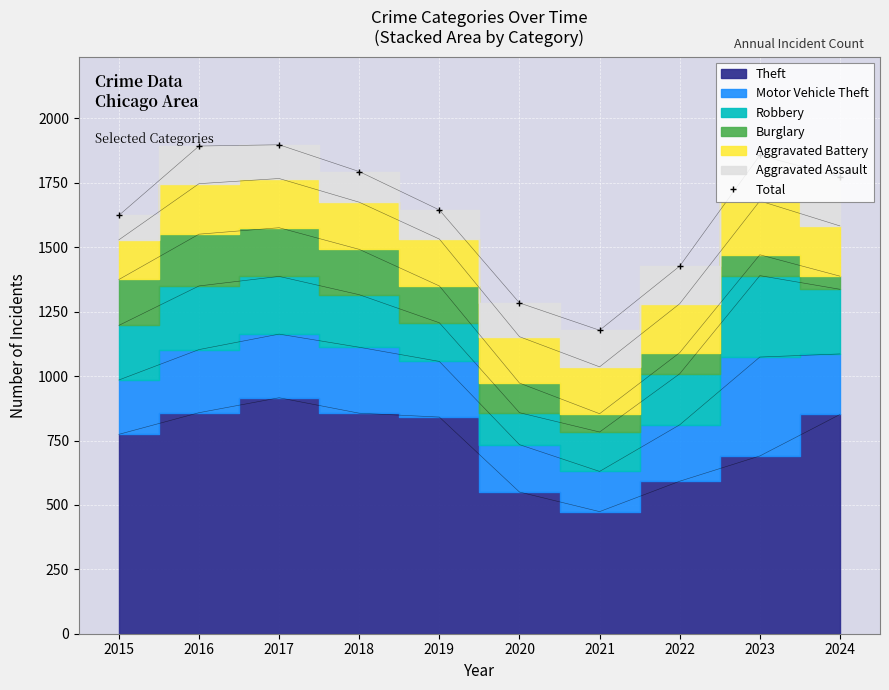

What is the value of the 5th point from the left?

1645